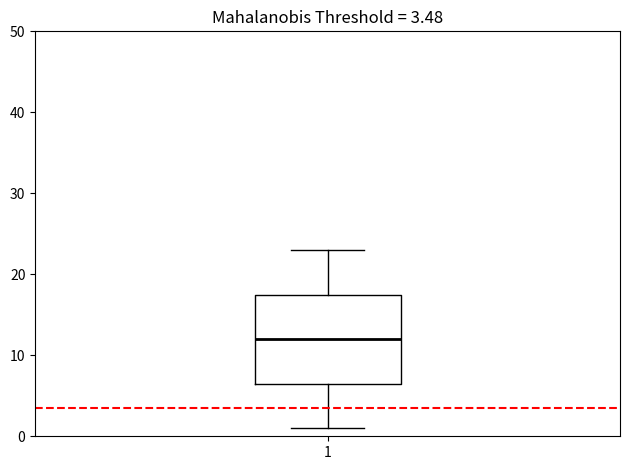

Where is the lower edge of the box at x = 1 on the y-axis? The values are not printed on the chart, so give them approximately, as read against the axis.

7